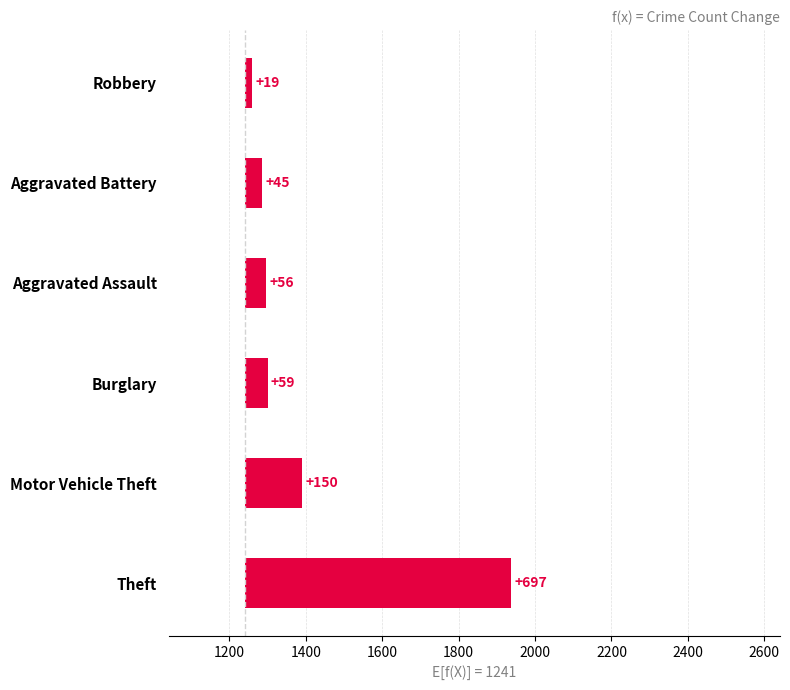

What is the difference between the second highest and minimum values?

131